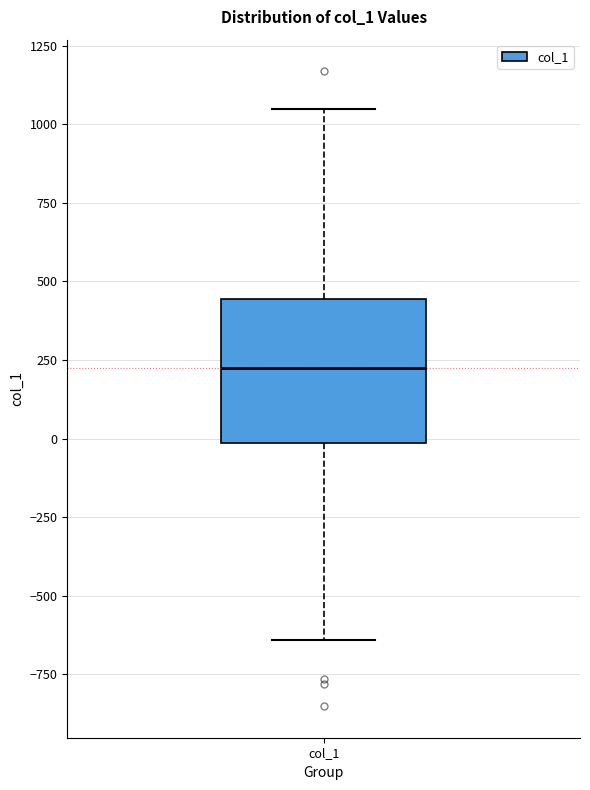

Where does the upper whisker of the box for col_1 end on the y-axis? The values are not printed on the chart, so give them approximately, as read against the axis.

1050